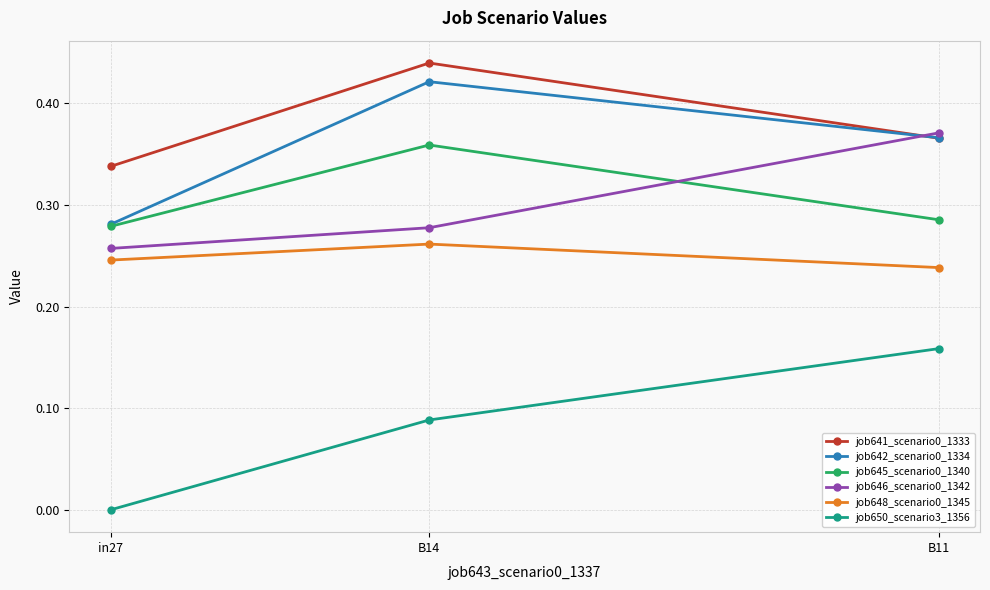

Does the chart display data point markers on the line(s)?

Yes